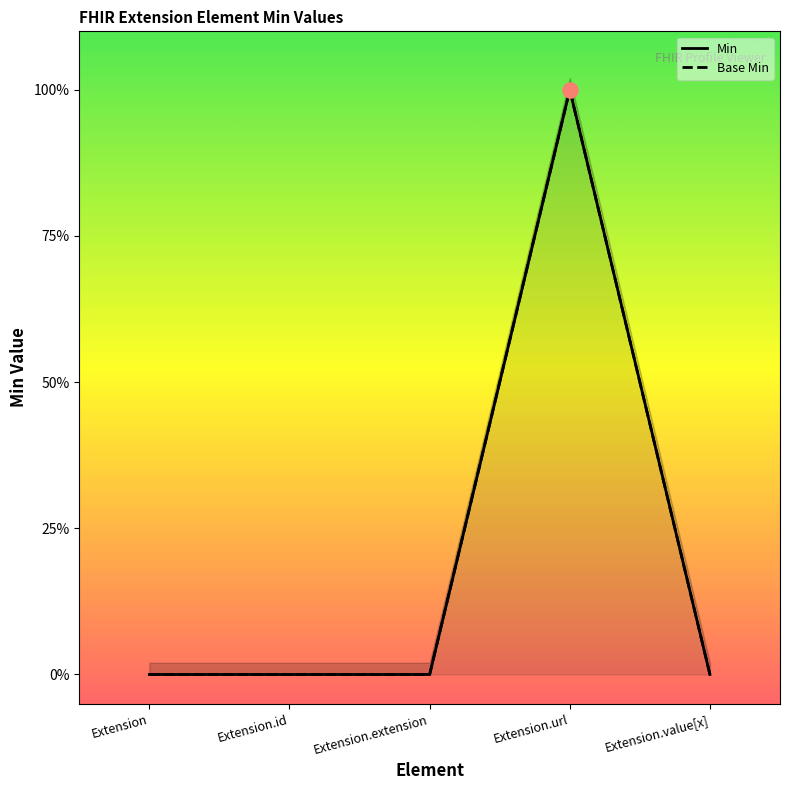

At how many categories does at least one series exceed 0?

1